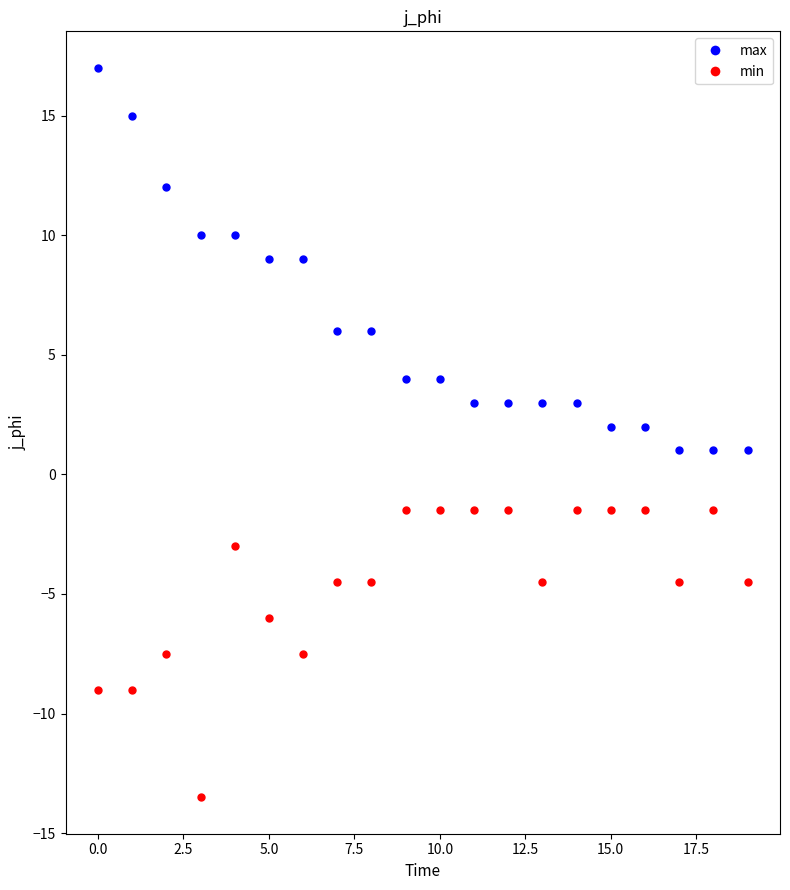

What is the difference between the maximum and minimum values in the max series?

16.0